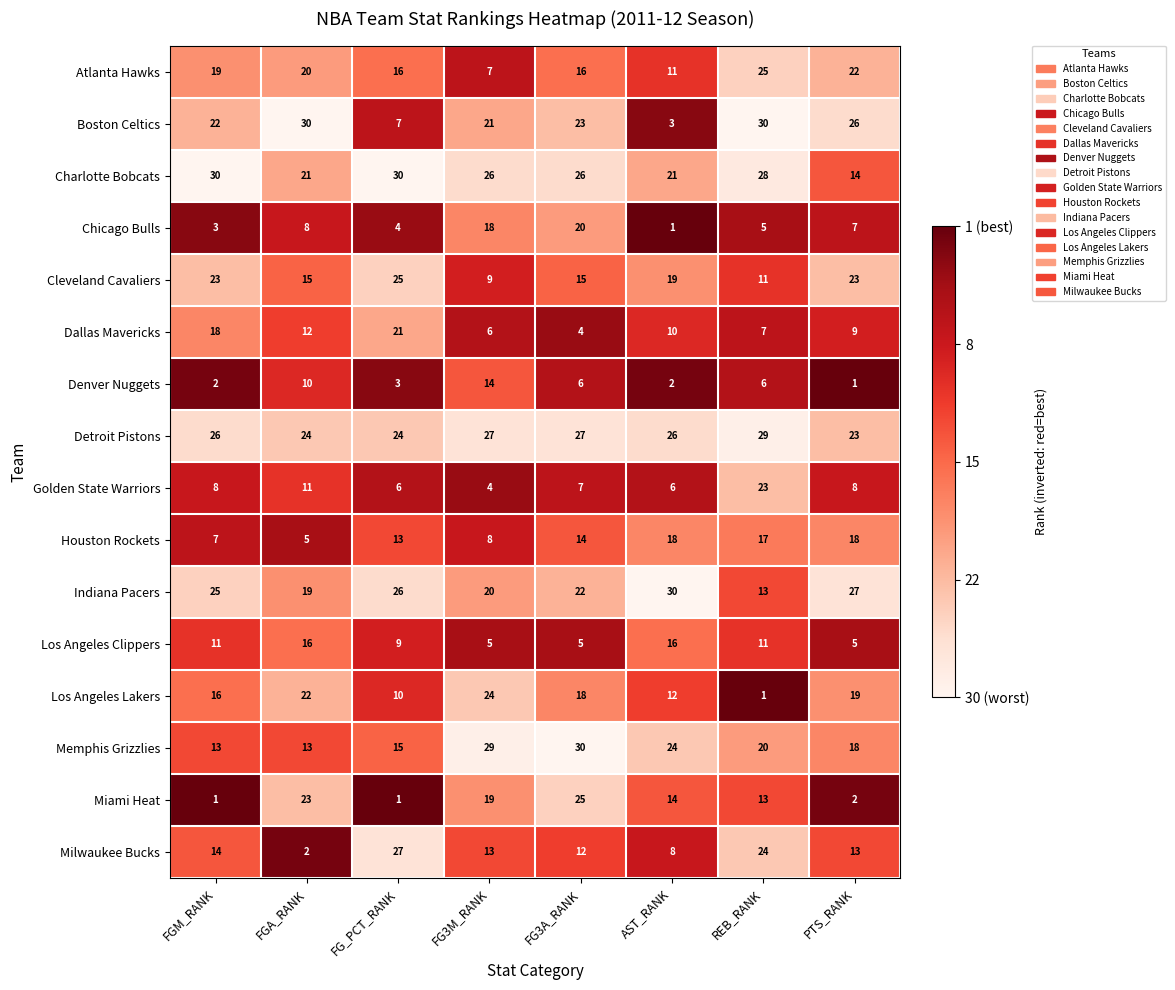

Rank the series at FG_PCT_RANK from lowest to highest value.

Miami Heat, Denver Nuggets, Chicago Bulls, Golden State Warriors, Boston Celtics, Los Angeles Clippers, Los Angeles Lakers, Houston Rockets, Memphis Grizzlies, Atlanta Hawks, Dallas Mavericks, Detroit Pistons, Cleveland Cavaliers, Indiana Pacers, Milwaukee Bucks, Charlotte Bobcats